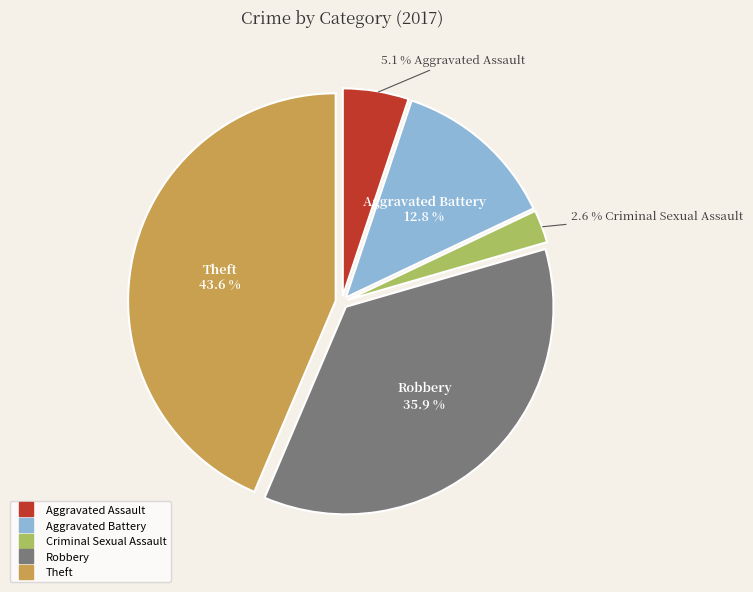

Is there any slice that represents more than half of the pie?

No